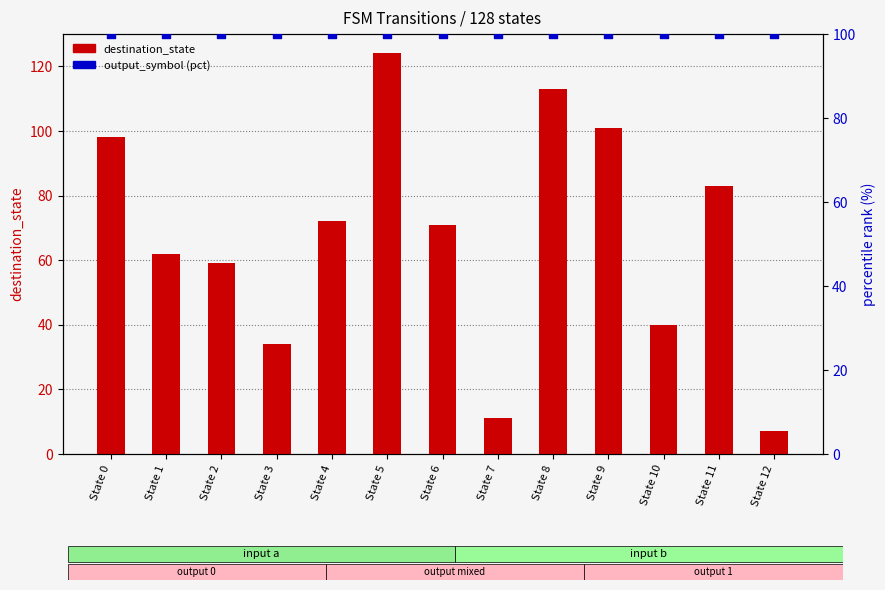

At how many categories does at least one series exceed 88?

13